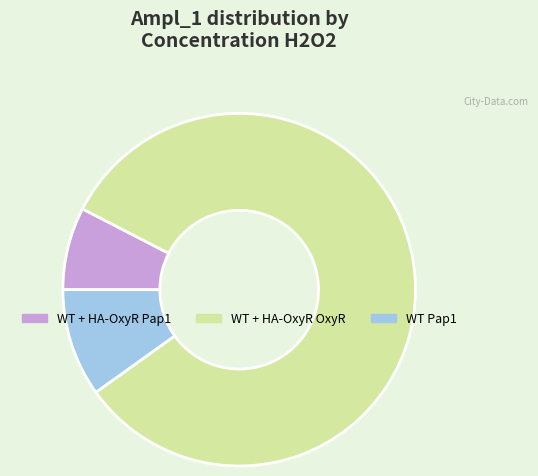

True or false: WT + HA-OxyR Pap1 accounts for 1% of the total.

False